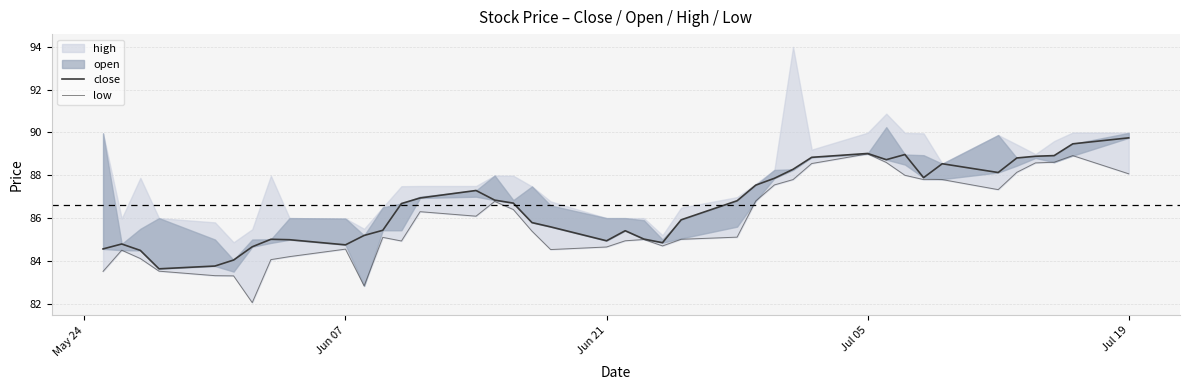

What position from the left is Jun 21?

3